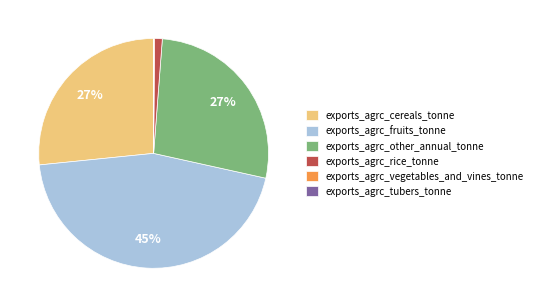

Is it true that exports_agrc_other_annual_tonne is 27% of the pie?

True